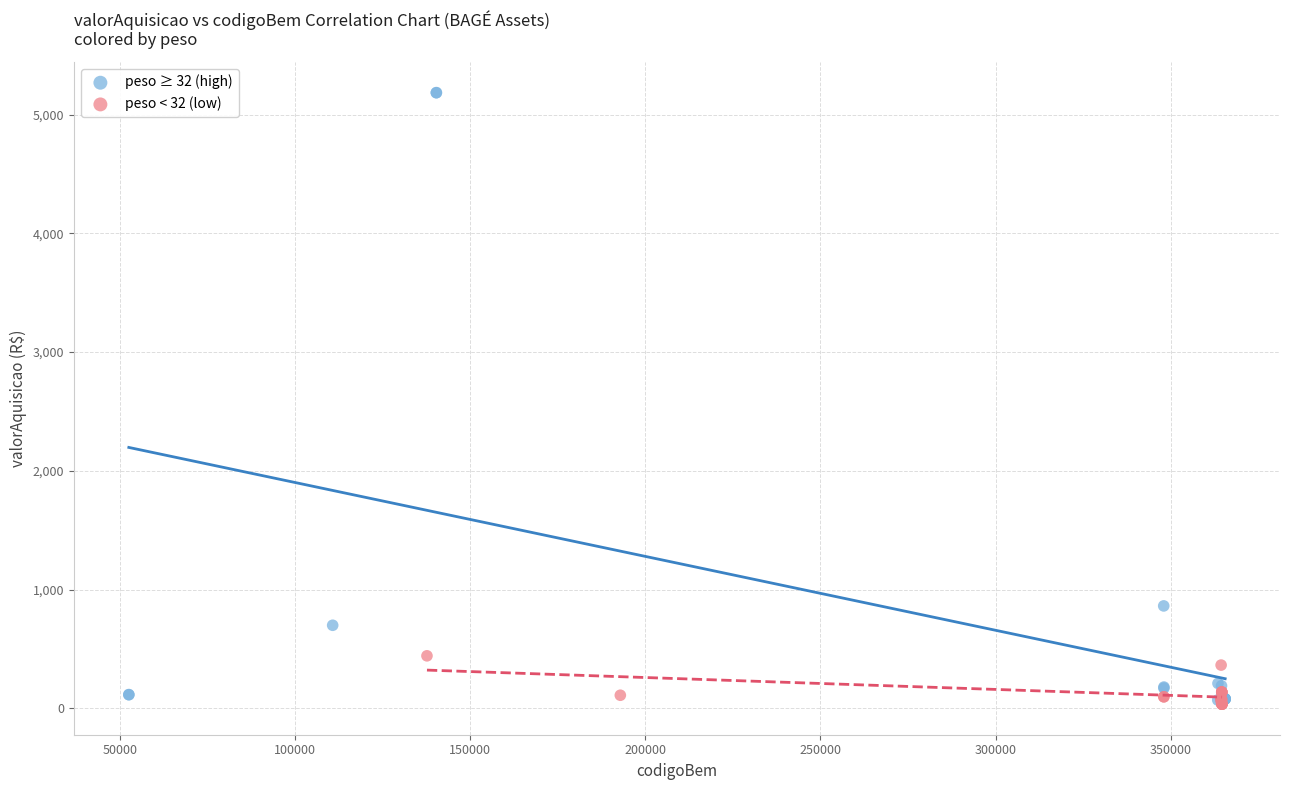

Which series contains the highest Y value?

peso ≥ 32 (high)